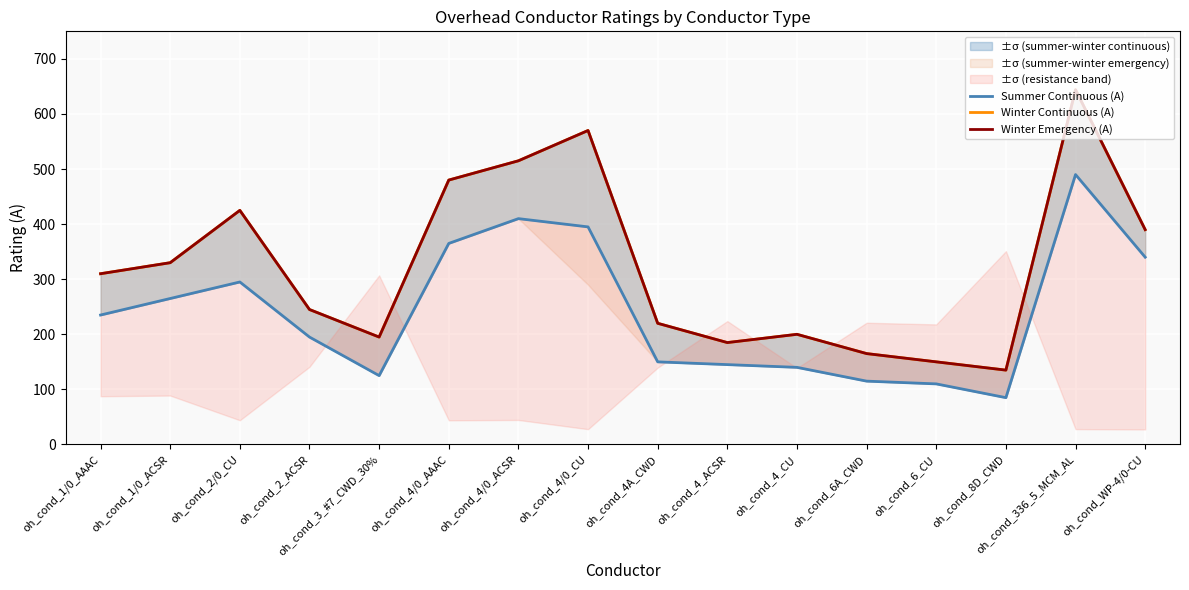

True or false: Winter Emergency (A) and Winter Continuous (A) intersect in this chart.

False